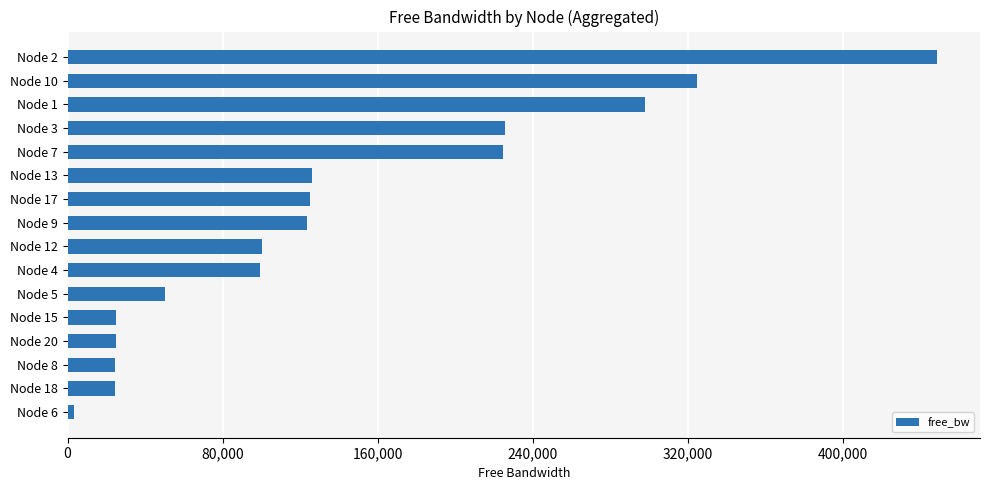

What is the change in value from Node 15 to Node 10?

+299622.7